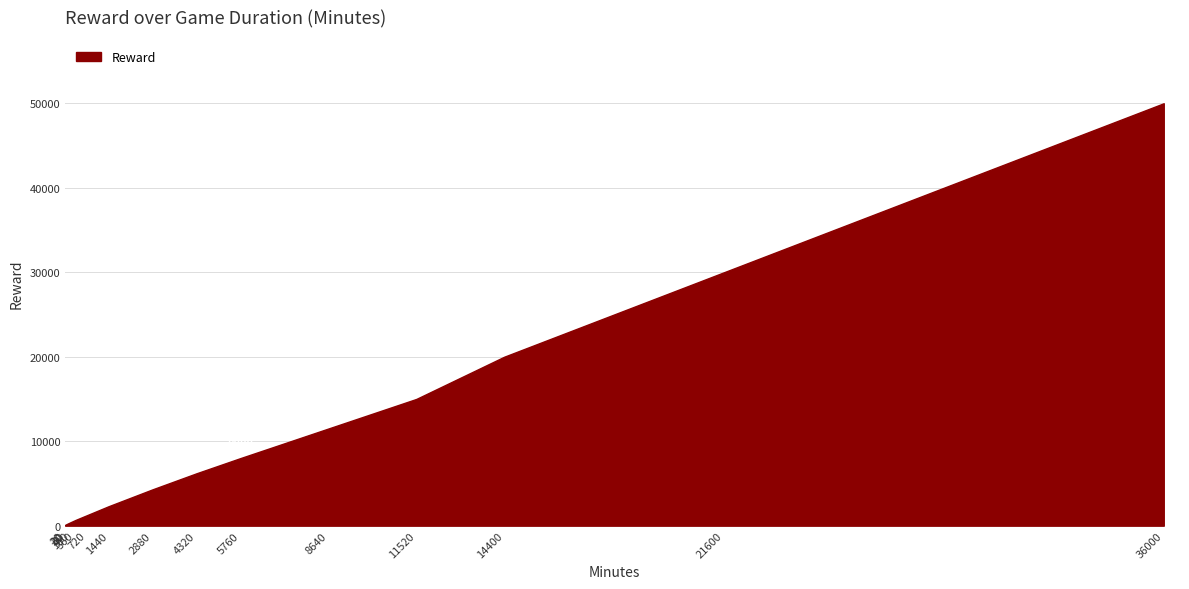

What is the maximum value shown in the chart?

50000